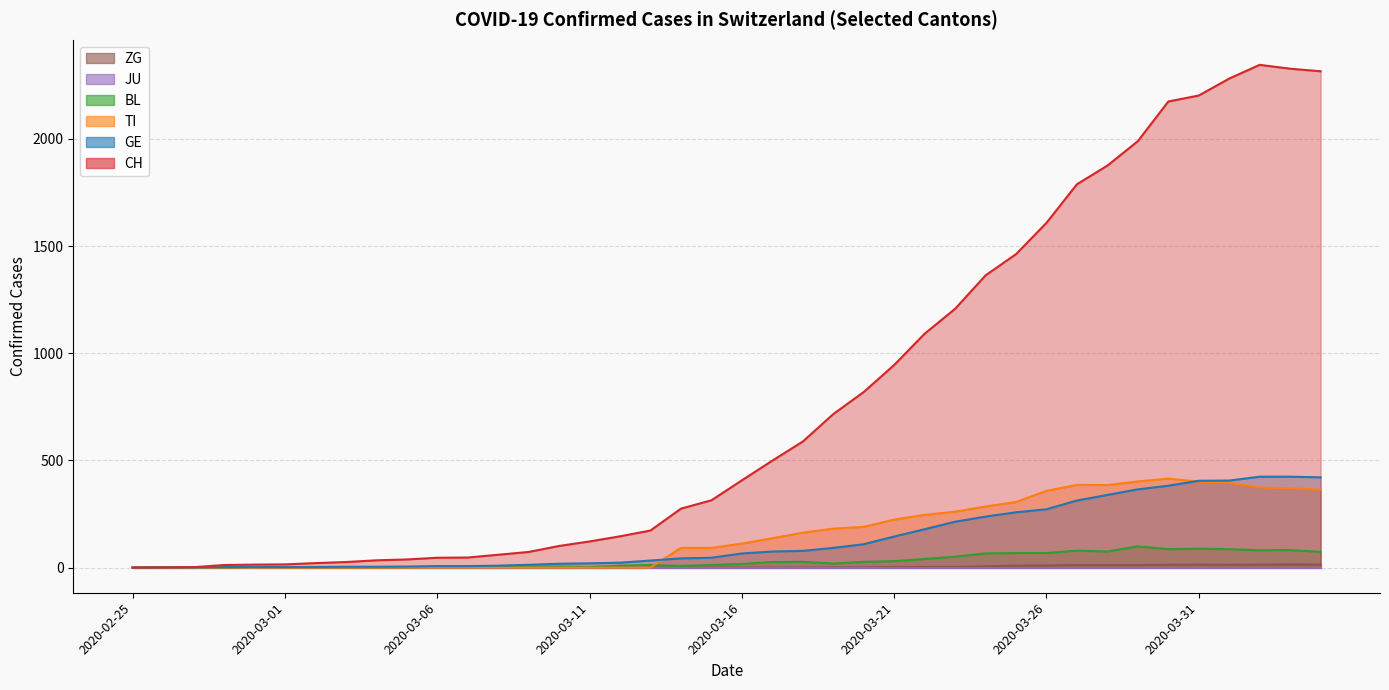

What is the maximum value for ZG?

15